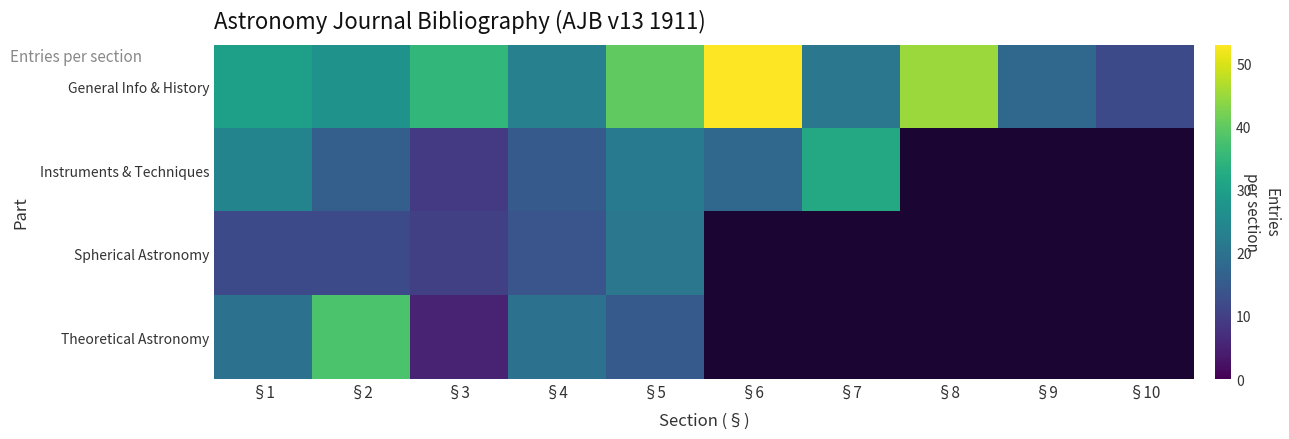

Which series has the largest total across all categories?

General Info & History